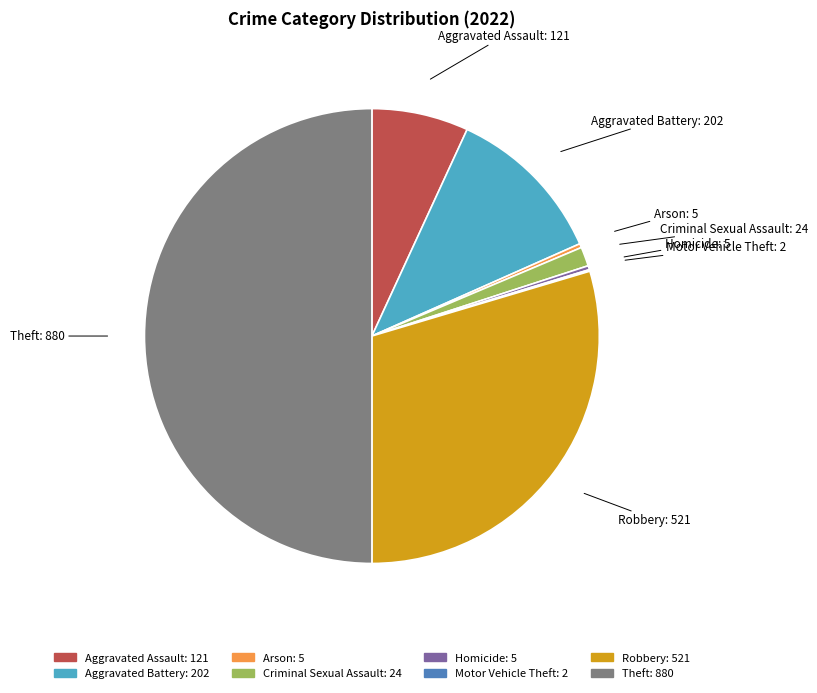

Between Robbery: 521 and Aggravated Assault: 121, which is larger?

Robbery: 521